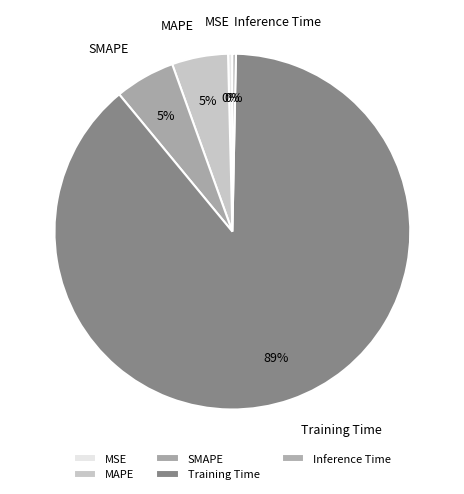

To the nearest percent, what is the difference between the Inference Time and MAPE slice percentages?

5%